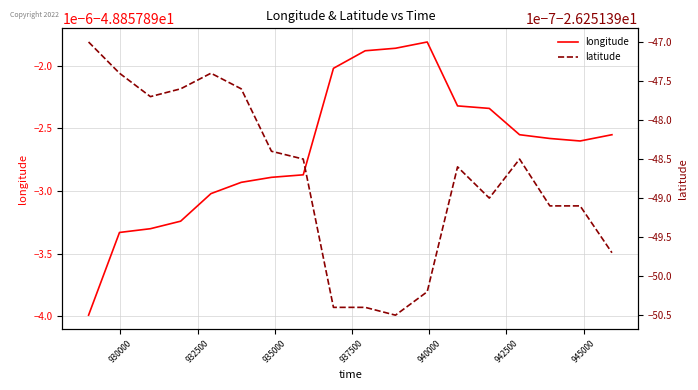

List the series in order of their overall mean, lowest first.

longitude, latitude